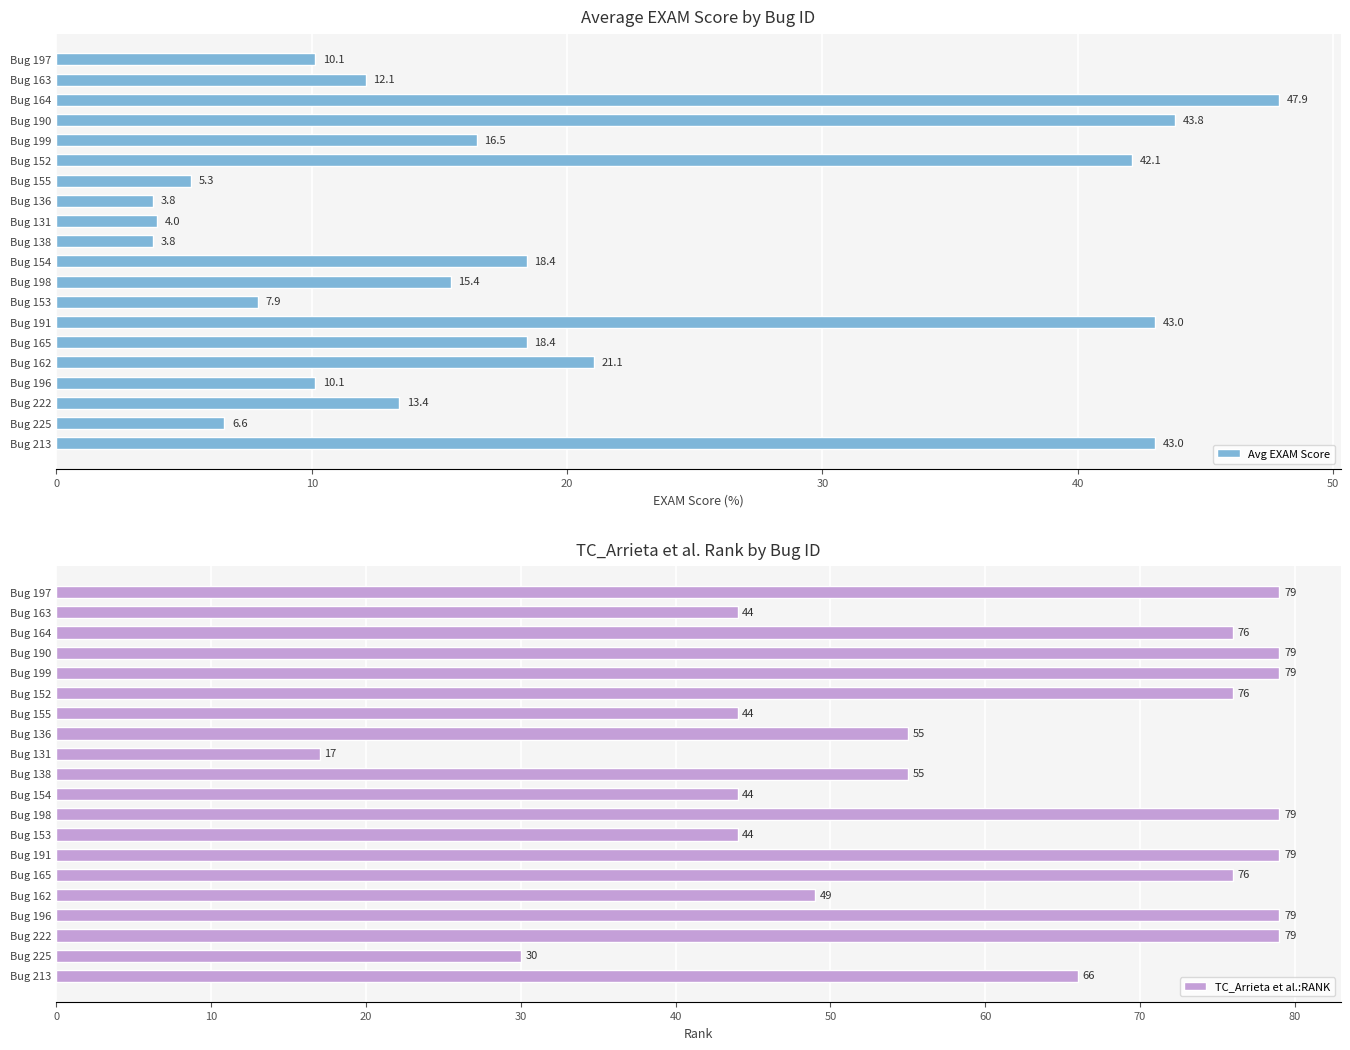

What are all the series names shown in the legend?

Avg EXAM Score, TC_Arrieta et al.:RANK